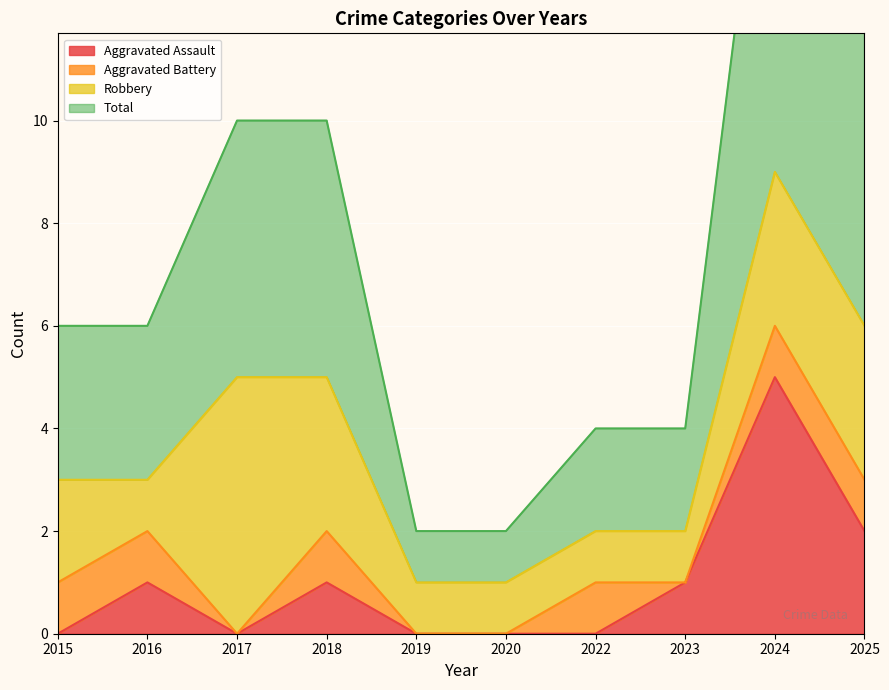

Which category has the lowest value in the Aggravated Assault series?

2015